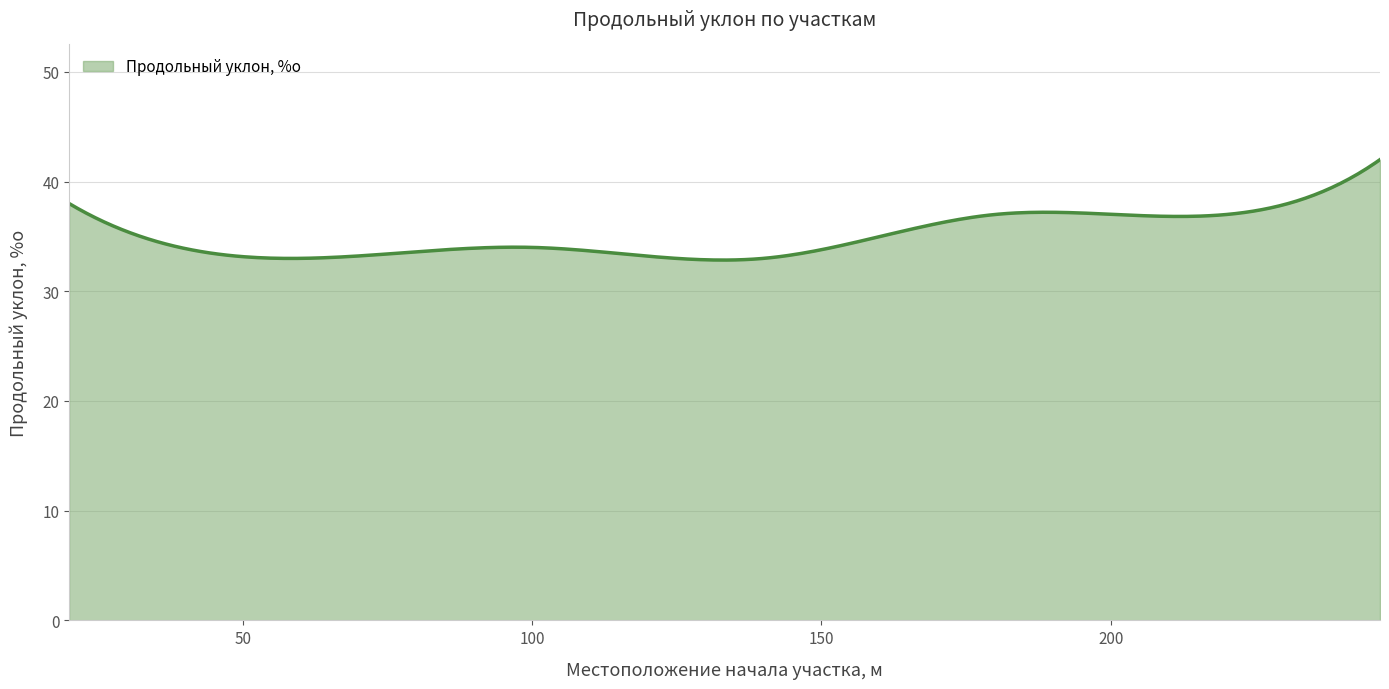

What is the difference between the maximum and minimum values?

9.2